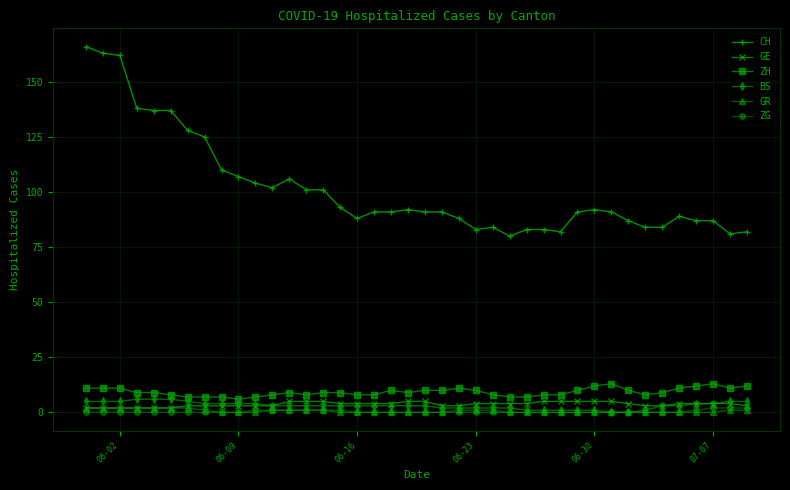

What is the greatest value displayed?

166